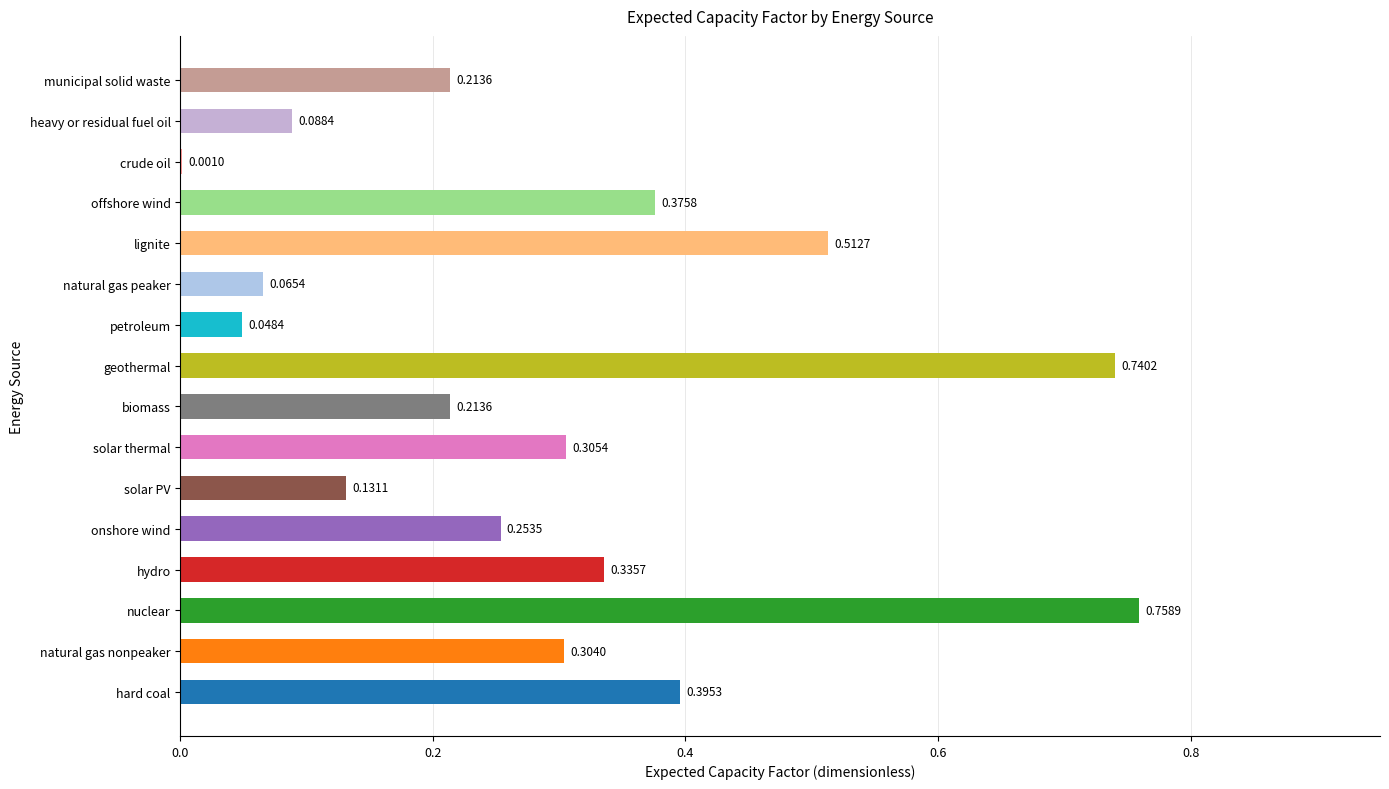

What is the sum of all values?

4.7